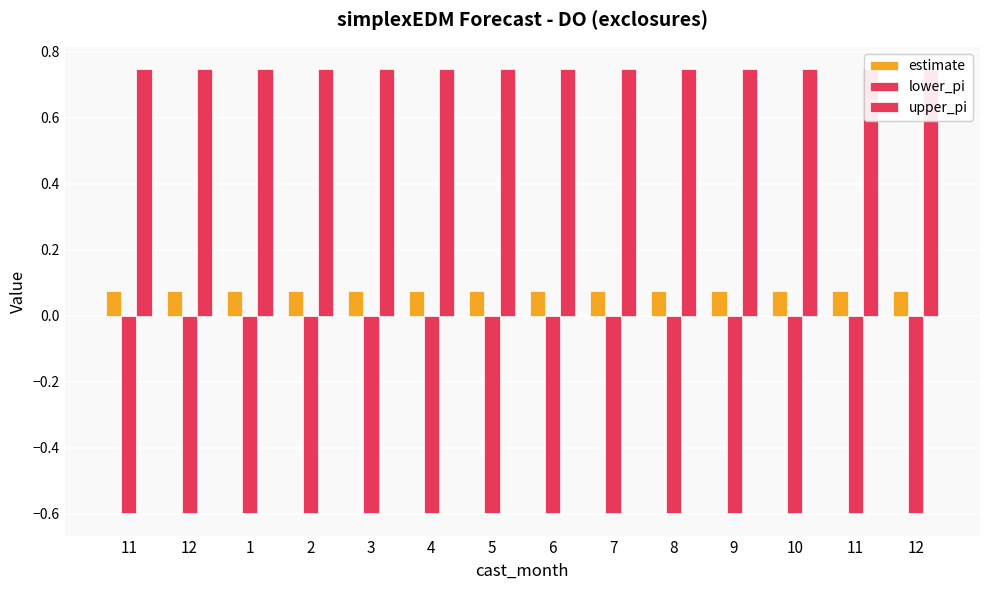

Is it true that upper_pi equals 0.3 at 6?

False